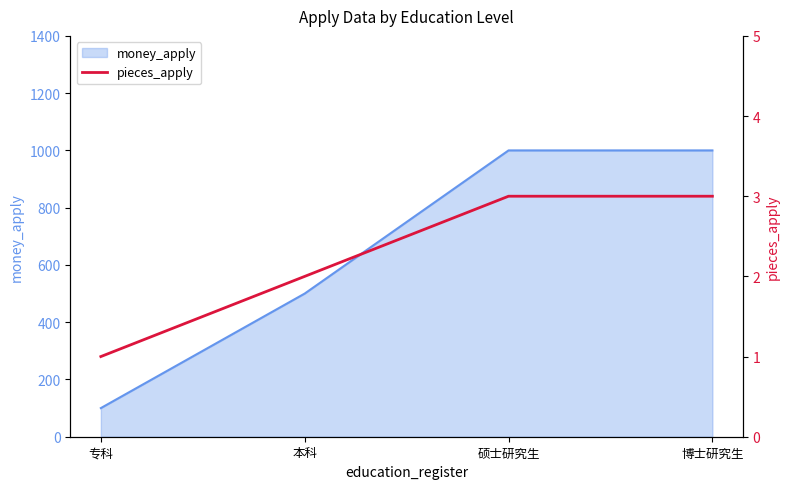

Rank the categories by value from lowest to highest.

专科, 本科, 硕士研究生, 博士研究生